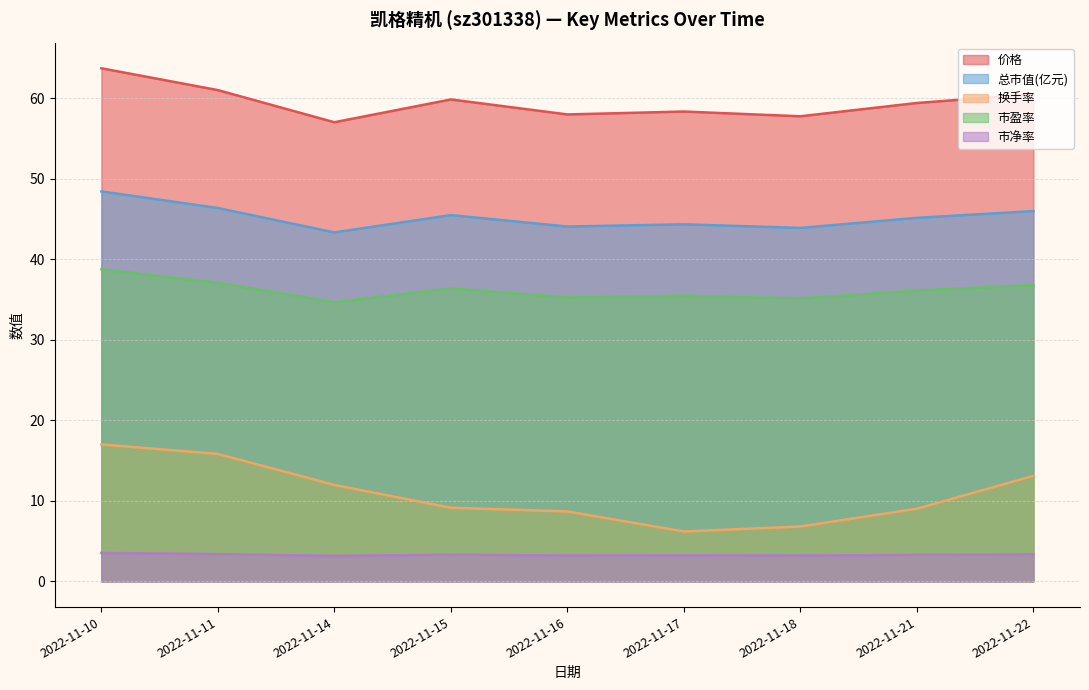

Reading right to left, transcribe all the data shown in this chart.

价格: 2022-11-22=60.5	2022-11-21=59.4	2022-11-18=57.8	2022-11-17=58.3	2022-11-16=58.0	2022-11-15=59.8	2022-11-14=57.0	2022-11-11=61.0	2022-11-10=63.7
总市值(亿元): 2022-11-22=46.0	2022-11-21=45.1	2022-11-18=43.9	2022-11-17=44.3	2022-11-16=44.1	2022-11-15=45.5	2022-11-14=43.3	2022-11-11=46.4	2022-11-10=48.4
换手率: 2022-11-22=13.1	2022-11-21=9.0	2022-11-18=6.8	2022-11-17=6.2	2022-11-16=8.7	2022-11-15=9.2	2022-11-14=12.0	2022-11-11=15.8	2022-11-10=17.0
市盈率: 2022-11-22=36.8	2022-11-21=36.1	2022-11-18=35.1	2022-11-17=35.5	2022-11-16=35.2	2022-11-15=36.4	2022-11-14=34.7	2022-11-11=37.1	2022-11-10=38.7
市净率: 2022-11-22=3.4	2022-11-21=3.3	2022-11-18=3.2	2022-11-17=3.2	2022-11-16=3.2	2022-11-15=3.3	2022-11-14=3.2	2022-11-11=3.4	2022-11-10=3.5